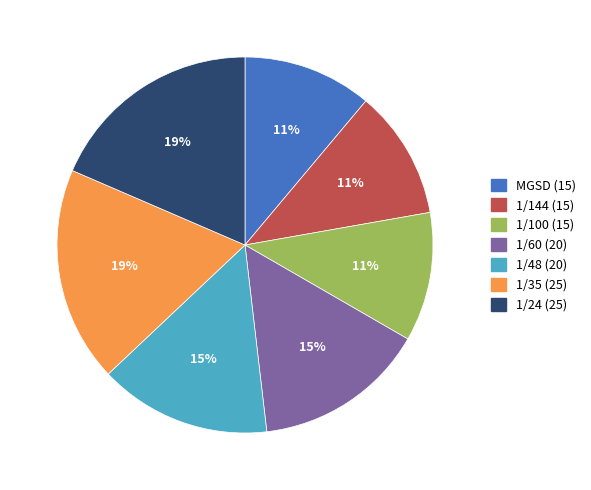

Do 1/24 and 1/60 together represent more than half of the pie?

No